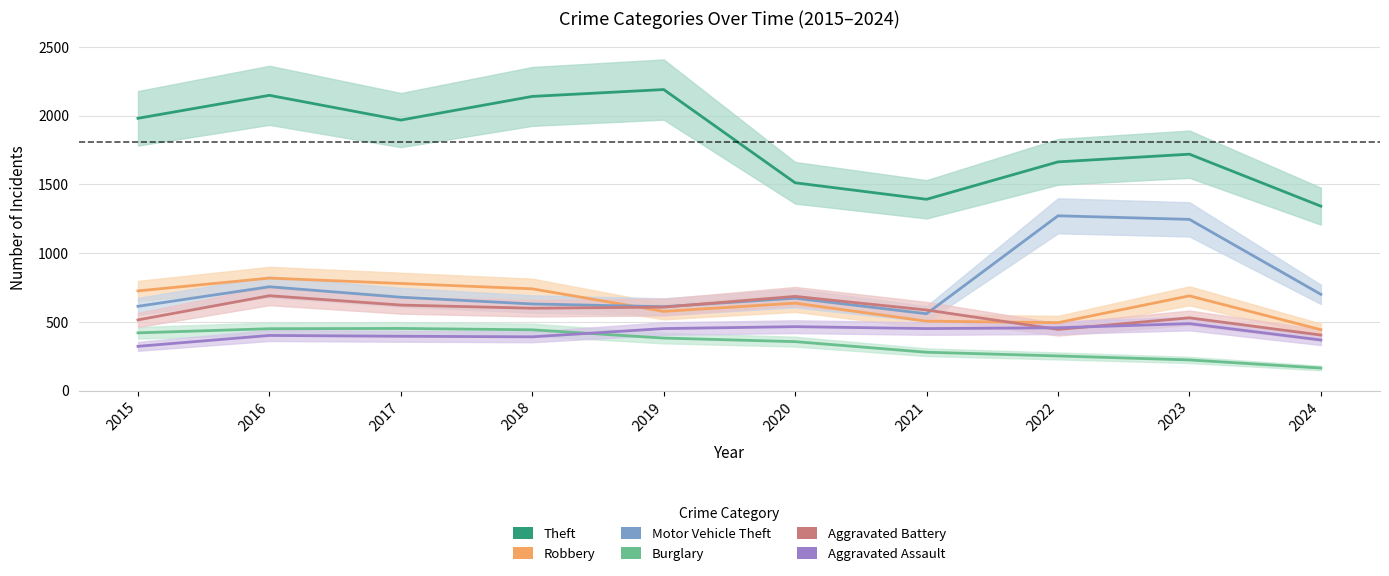

At which category does Aggravated Battery reach its first local peak?

2016